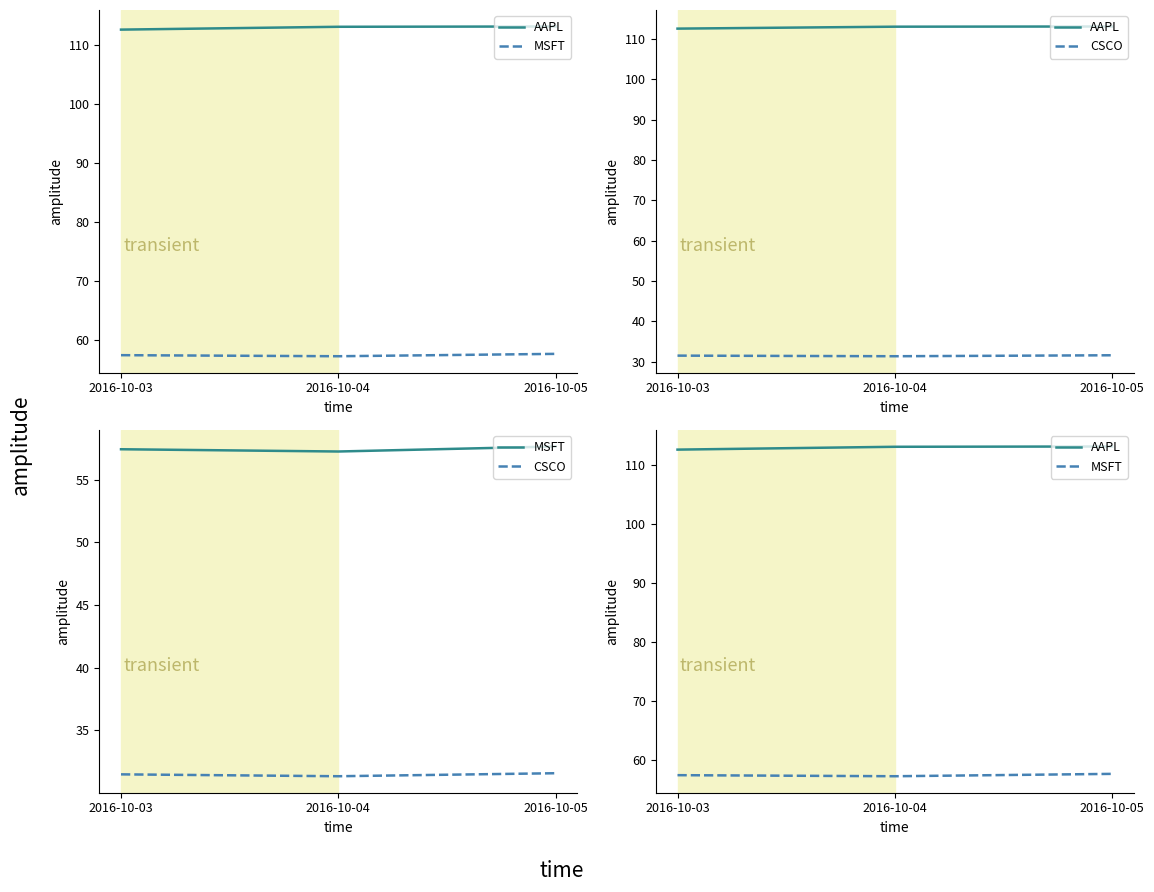

The AAPL series shows 78.9 at 2016-10-05. True or false?

False